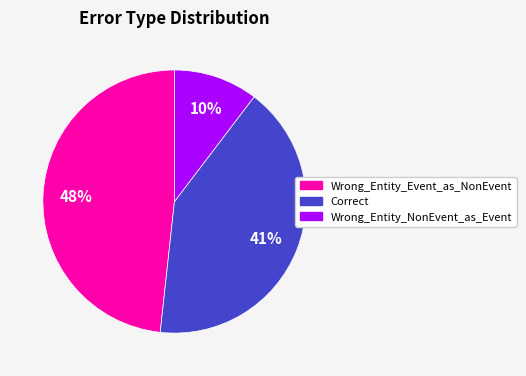

To the nearest percent, what portion does Wrong_Entity_NonEvent_as_Event represent?

10%